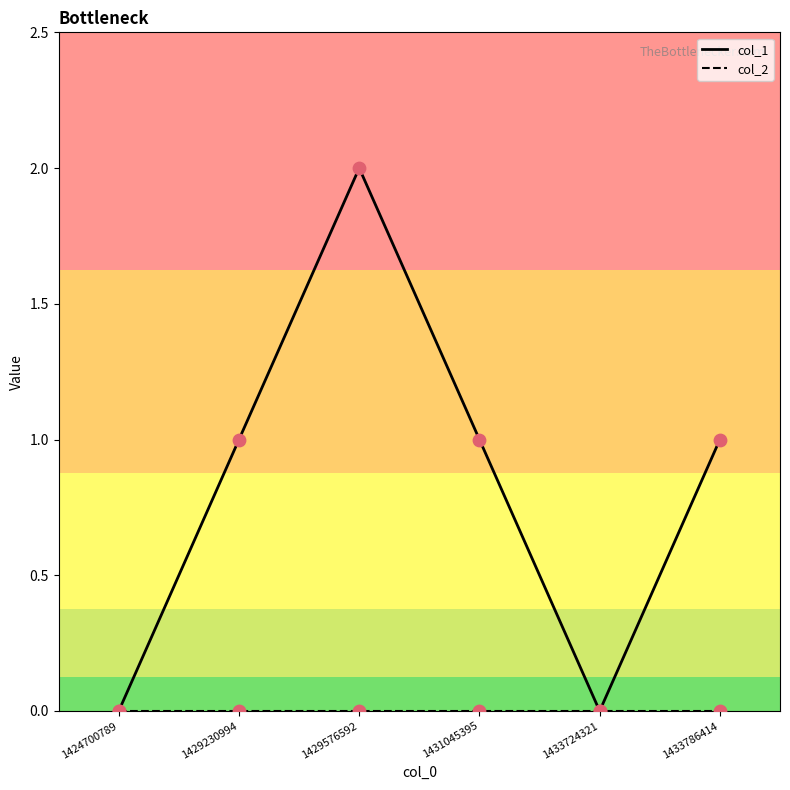

Which series has the widest spread of values?

col_1